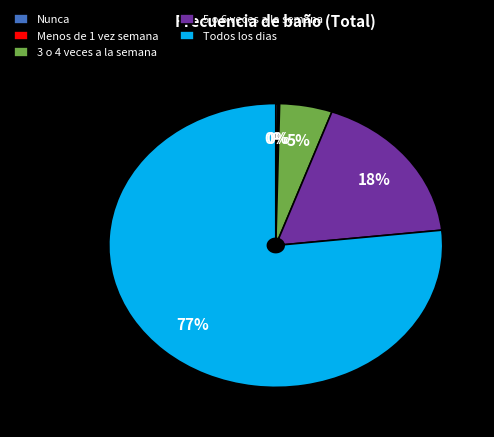

Which slice is the largest?

Todos los dias